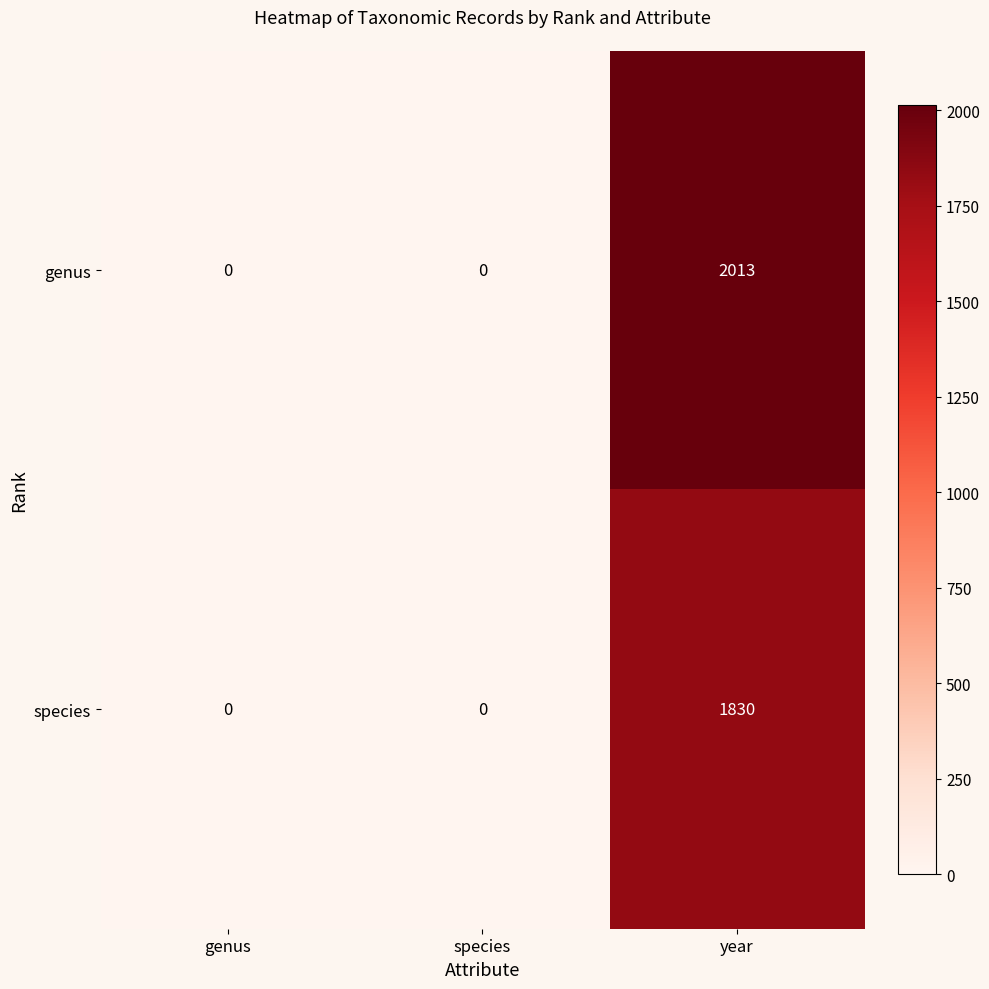

Which series has the largest range (max minus min)?

genus